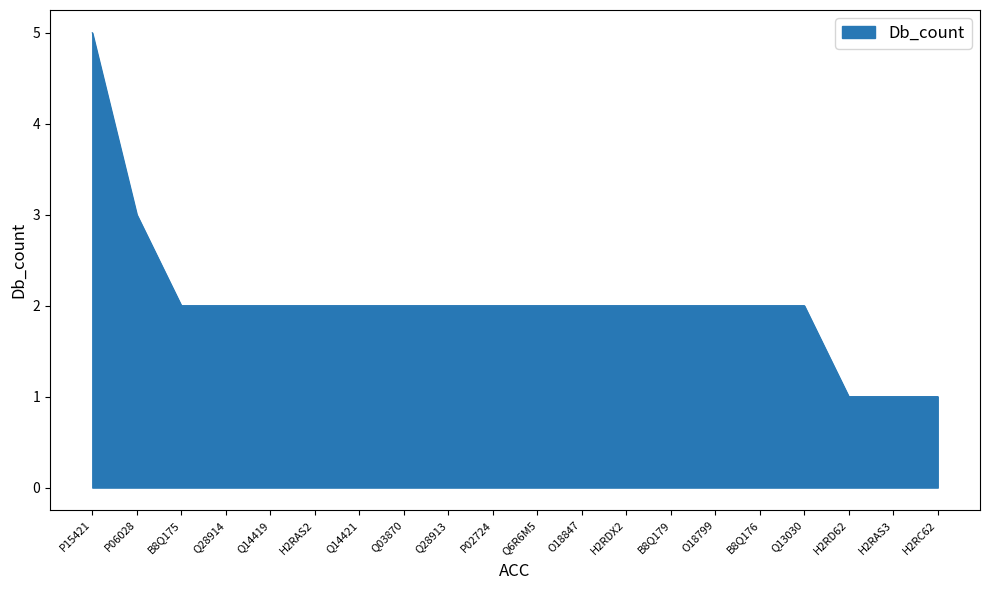

What is the greatest value displayed?

5